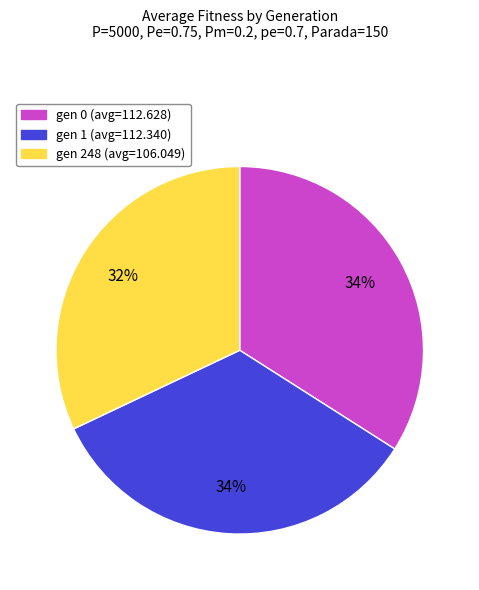

To the nearest percent, what portion does gen 1 represent?

34%